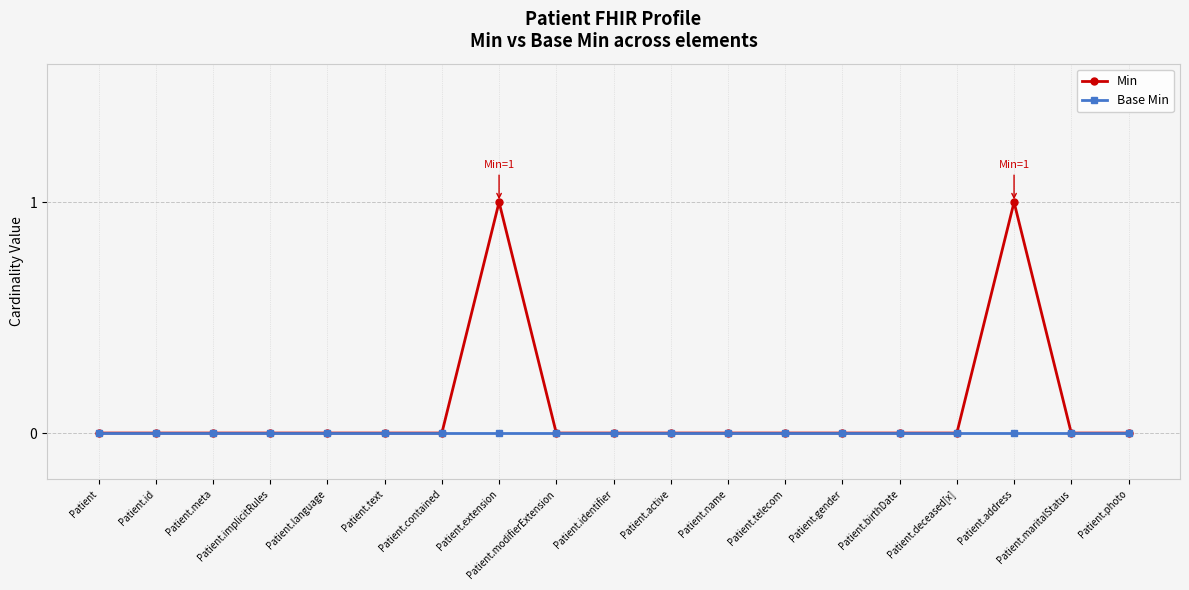

List the series in order of their peak value, highest first.

Min, Base Min